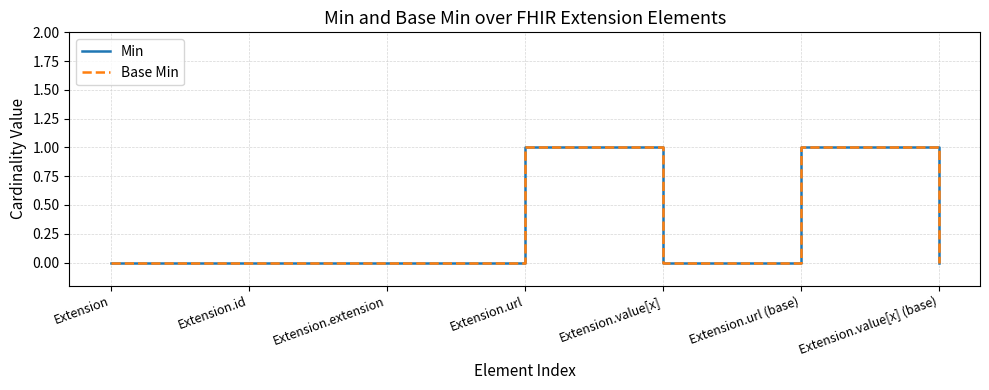

True or false: Min has more than 1 points higher than both neighbors.

True